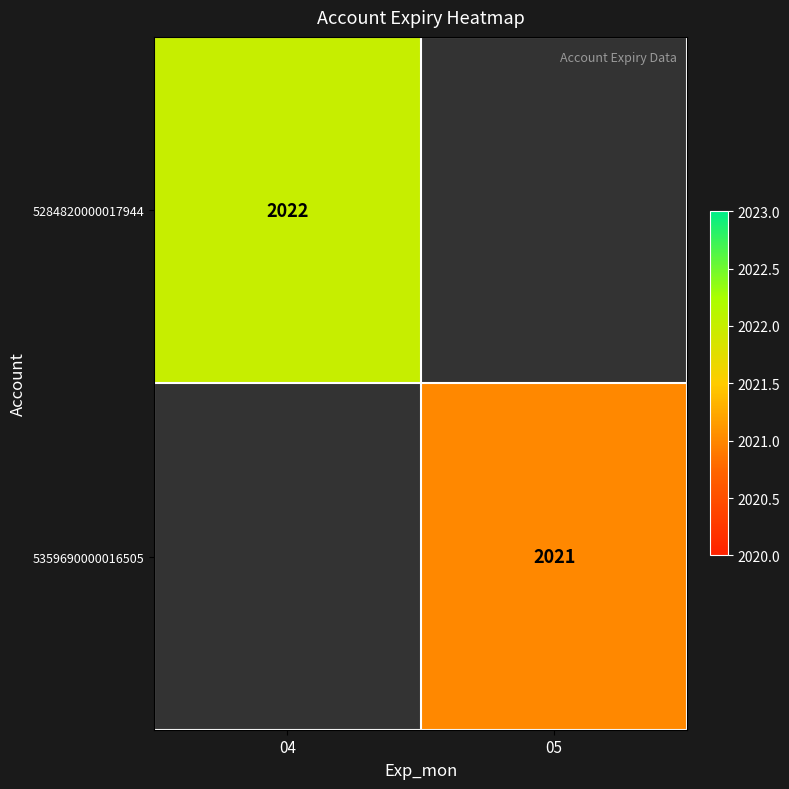

Is it true that 5284820000017944 equals 2022 at 04?

True